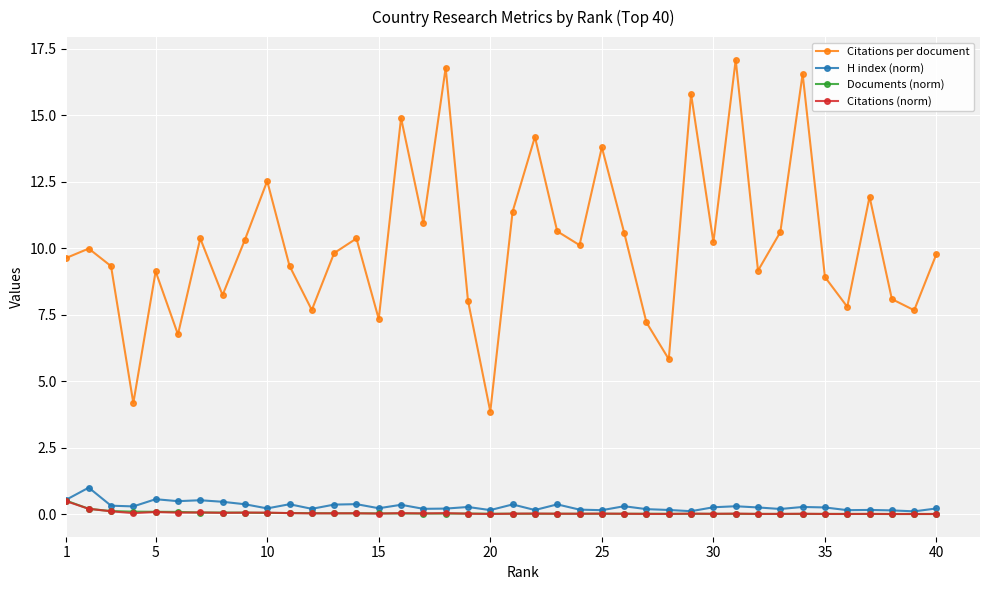

In Citations per document, how many points are lower than both neighbors (excluding endpoints)?

13